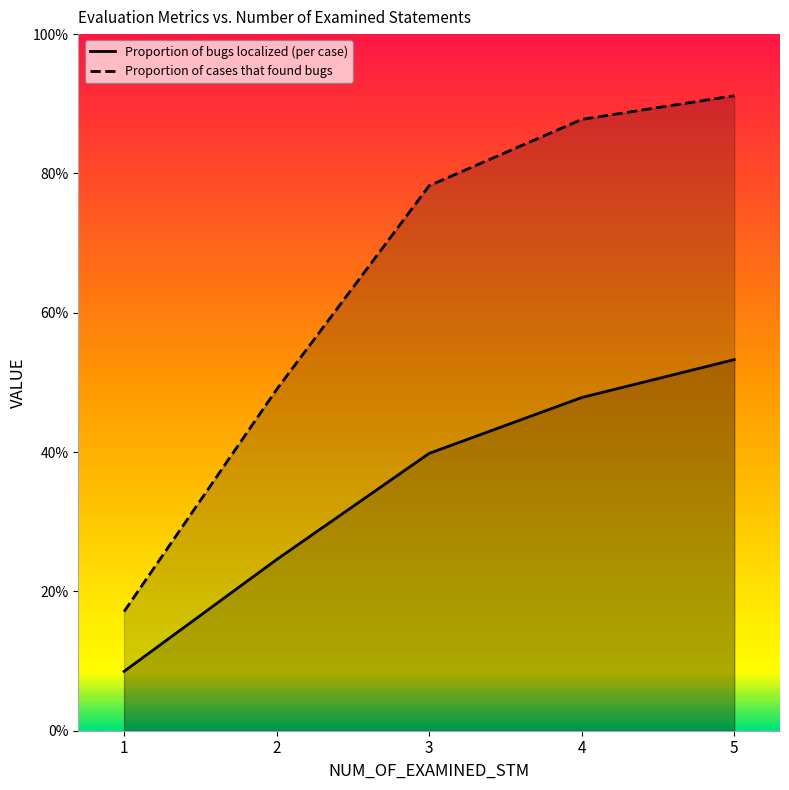

What is the approximate value of Proportion of cases that found bugs at 4?

0.9